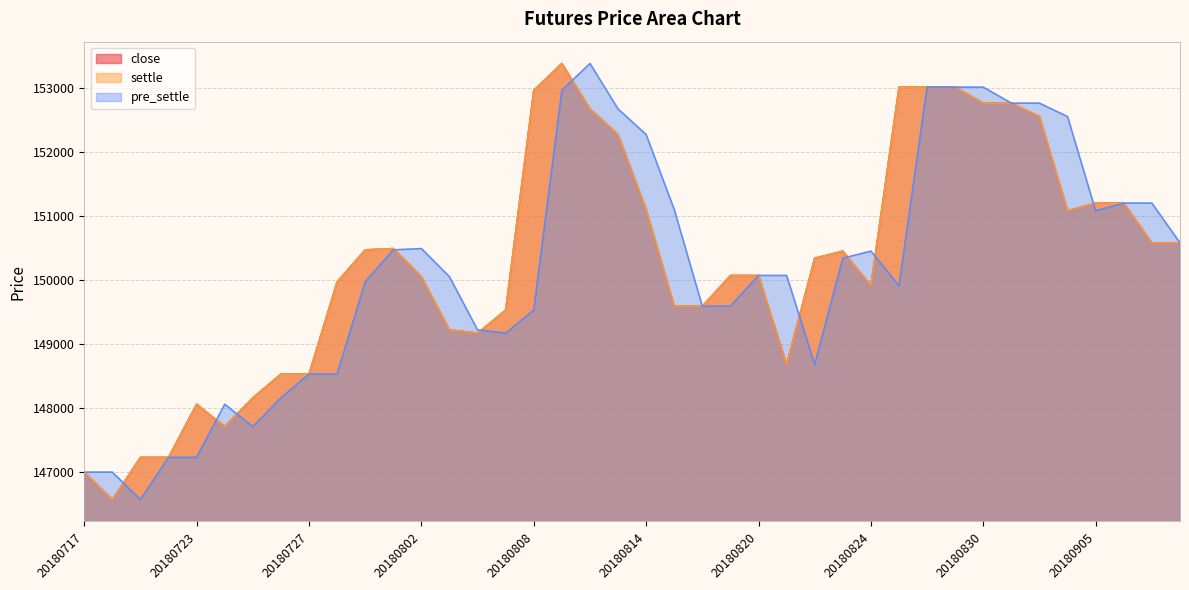

List the series in order of their peak value, highest first.

close, settle, pre_settle